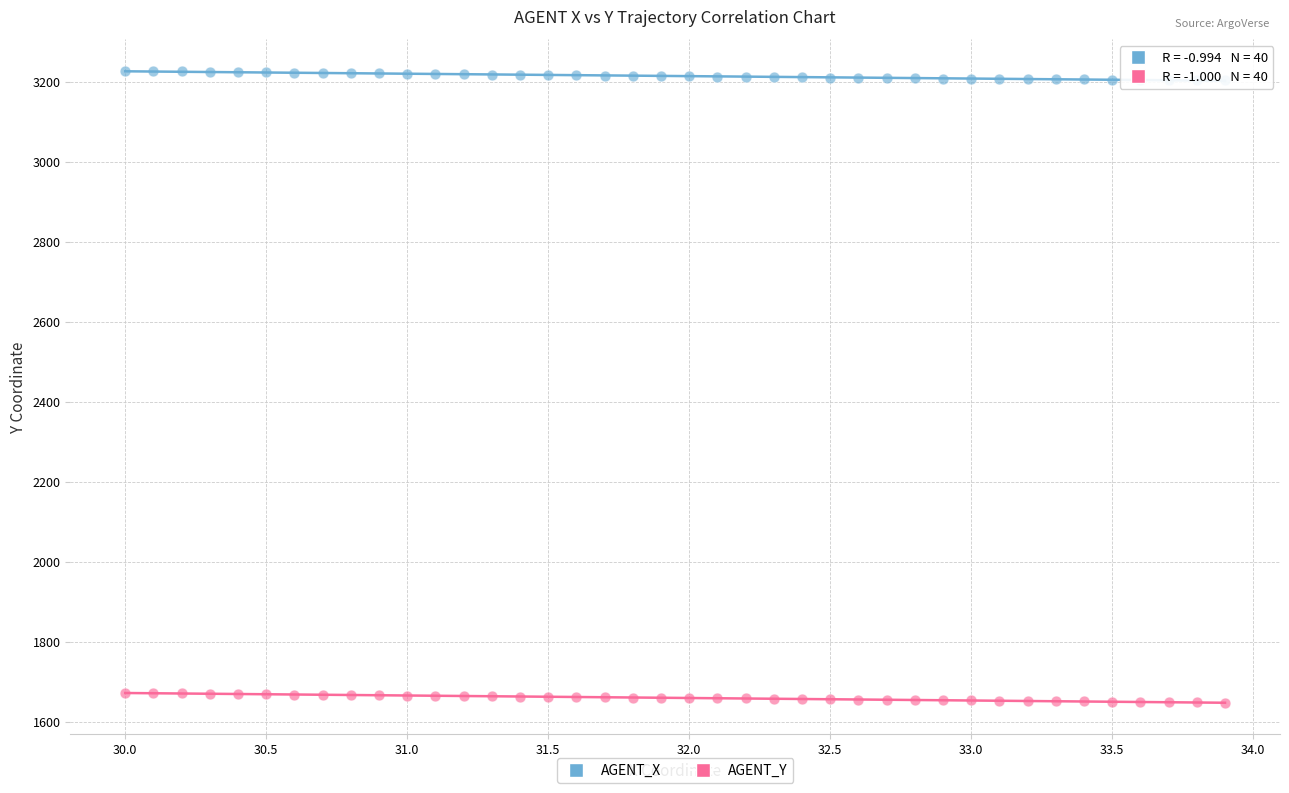

Across all data points, what is the range of X values (max minus min)?

3.9